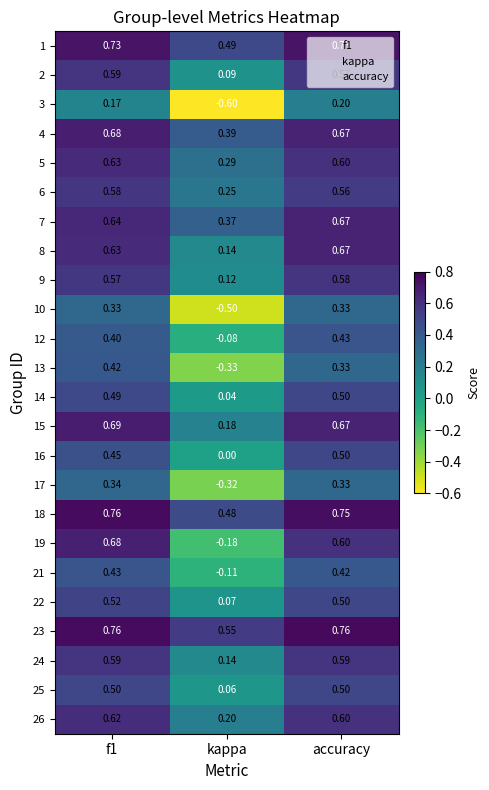

Where is 16 nearest to the value 0?

kappa